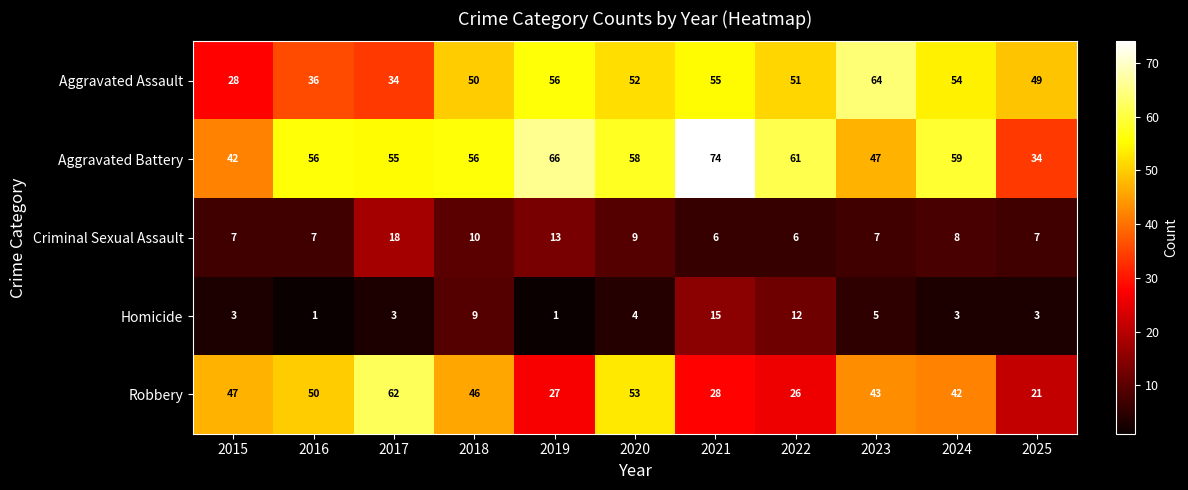

What is the total value across all series at 2023?

166